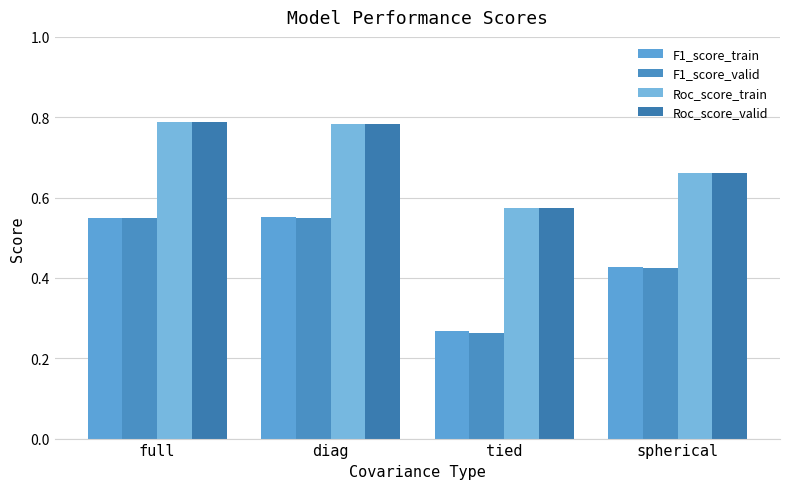

The value of Roc_score_valid at spherical is 0.7. True or false?

True